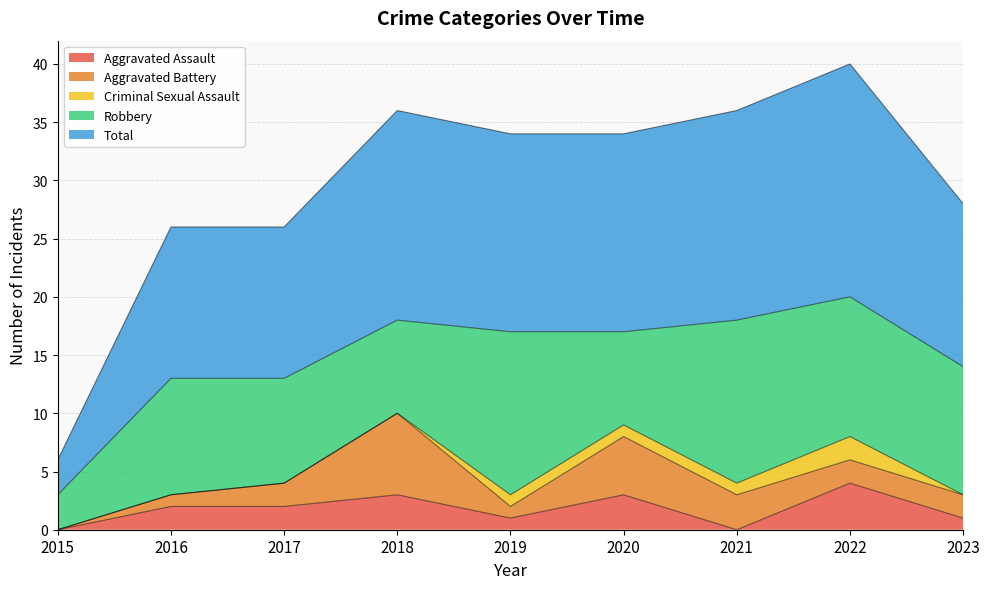

True or false: Aggravated Battery and Total cross at least once.

False